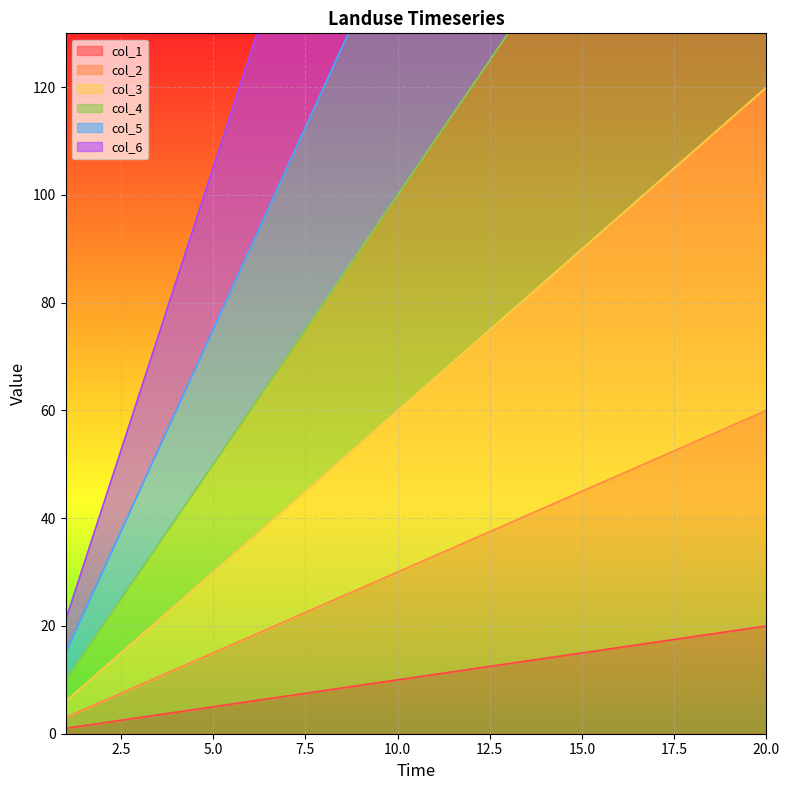

The col_3 series shows 54 at 15. True or false?

False